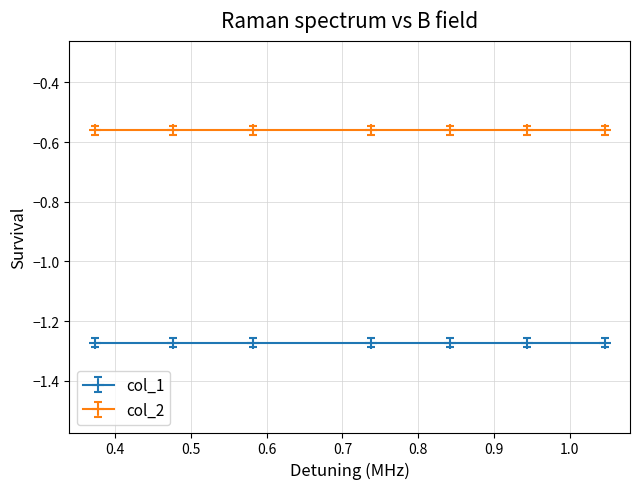

True or false: col_1 and col_2 cross at least once.

False